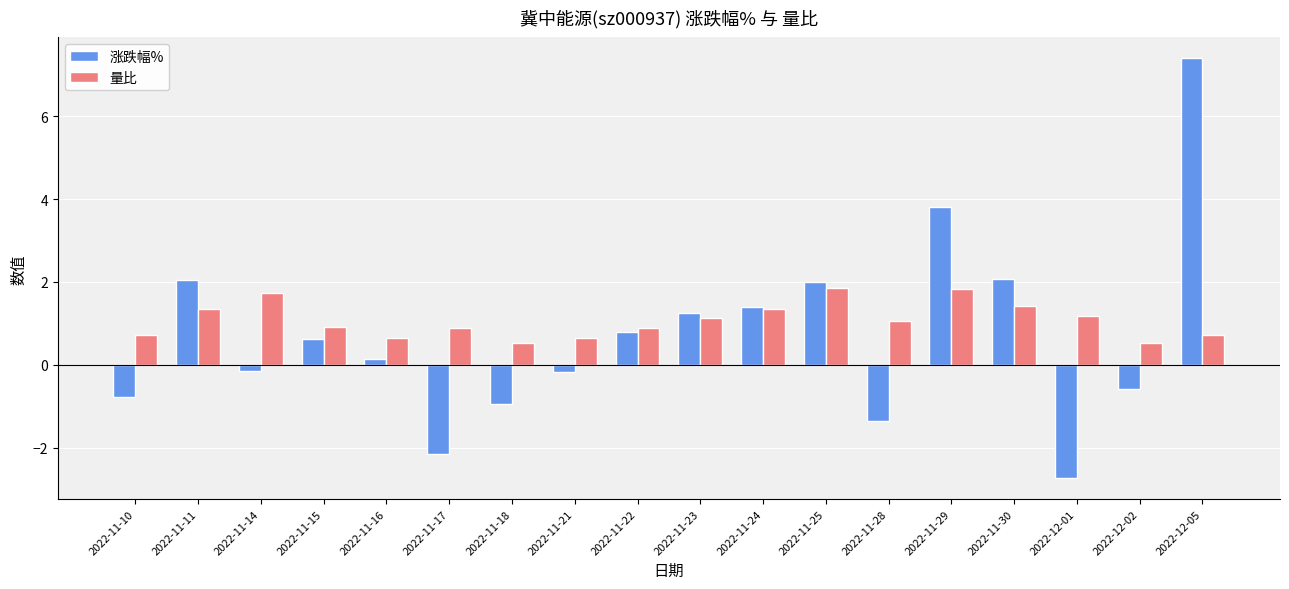

Which series changed the most between 2022-11-18 and 2022-11-29?

涨跌幅%